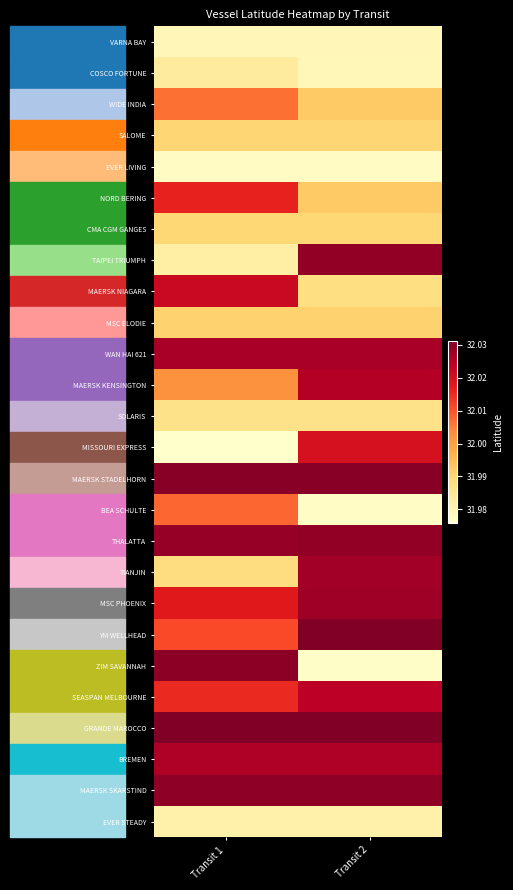

Rank the series at Transit 2 from highest to lowest value.

GRANDE MAROCCO, YM WELLHEAD, MAERSK STADELHORN, MAERSK SKARSTIND, THALATTA, TAIPEI TRIUMPH, MSC PHOENIX, TIANJIN, WAN HAI 621, BREMEN, MAERSK KENSINGTON, SEASPAN MELBOURNE, MISSOURI EXPRESS, WIDE INDIA, NORD BERING, MSC ELODIE, SALOME, CMA CGM GANGES, MAERSK NIAGARA, SOLARIS, EVER STEADY, VARNA BAY, COSCO FORTUNE, EVER LIVING, BEA SCHULTE, ZIM SAVANNAH